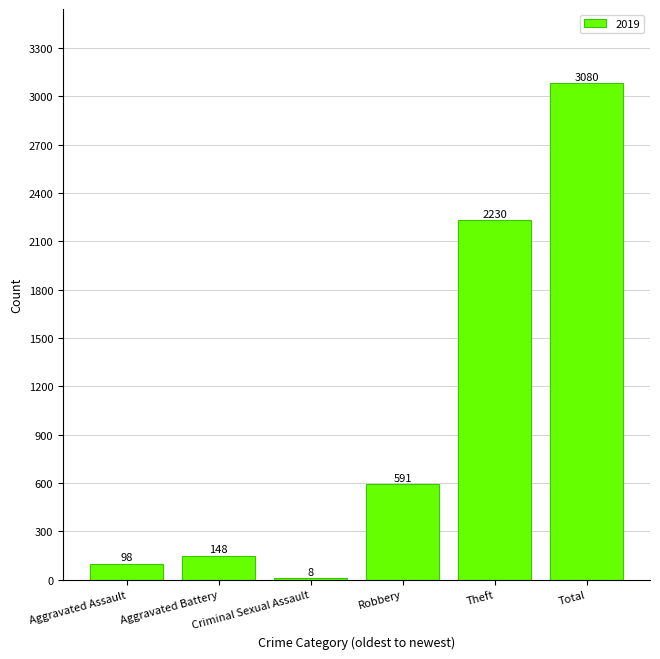

Which category has the highest value across all series?

Total